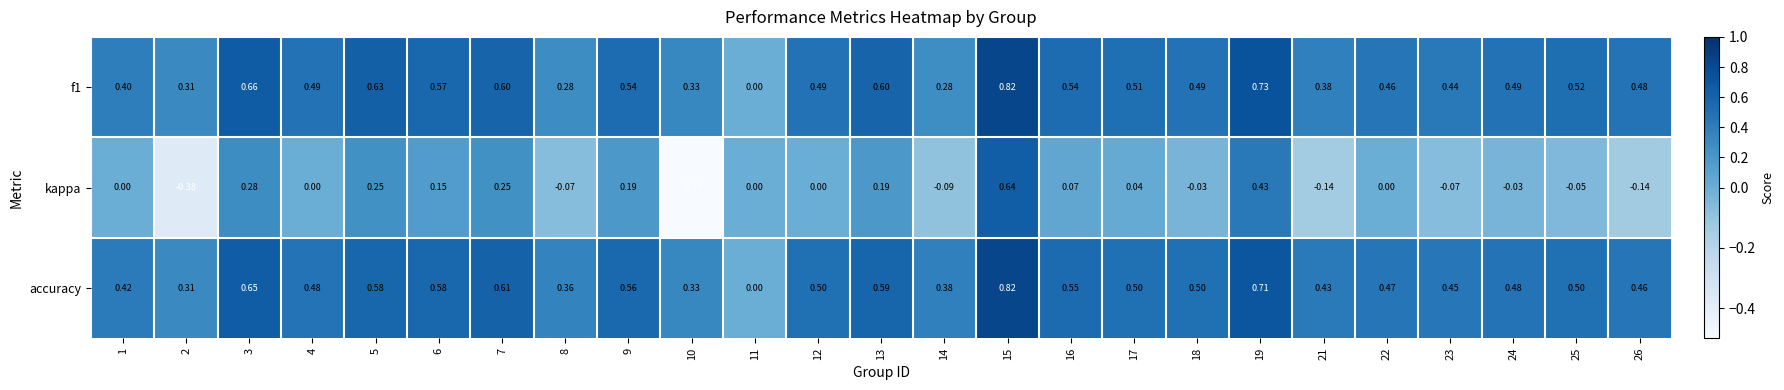

Between 12 and 15, which series saw the biggest shift?

kappa